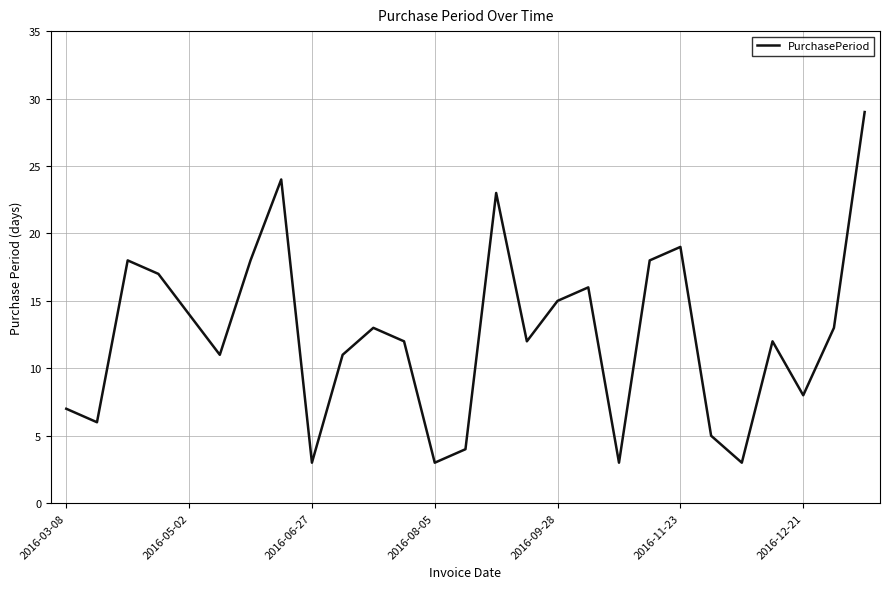

What is the smallest value displayed?

3